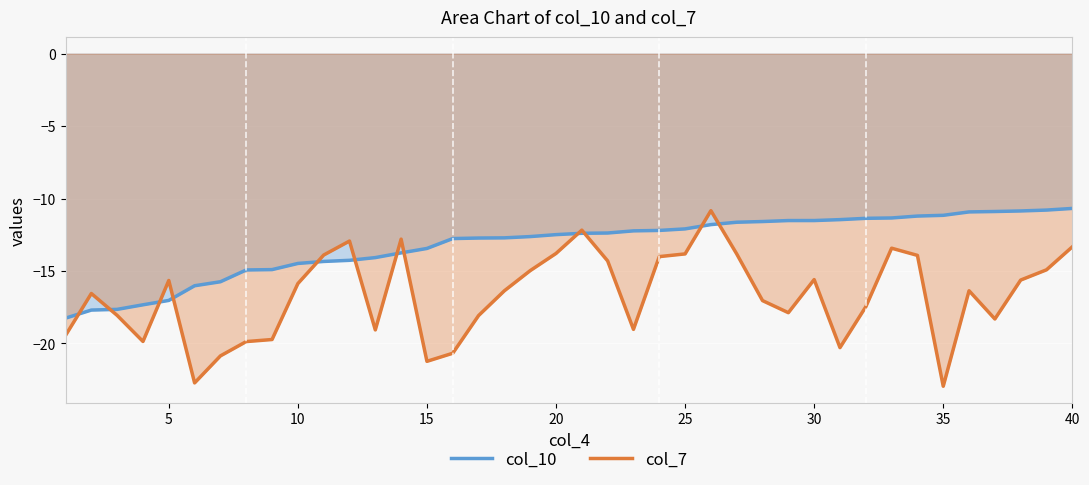

What is the total value across all series at 5?

-32.7